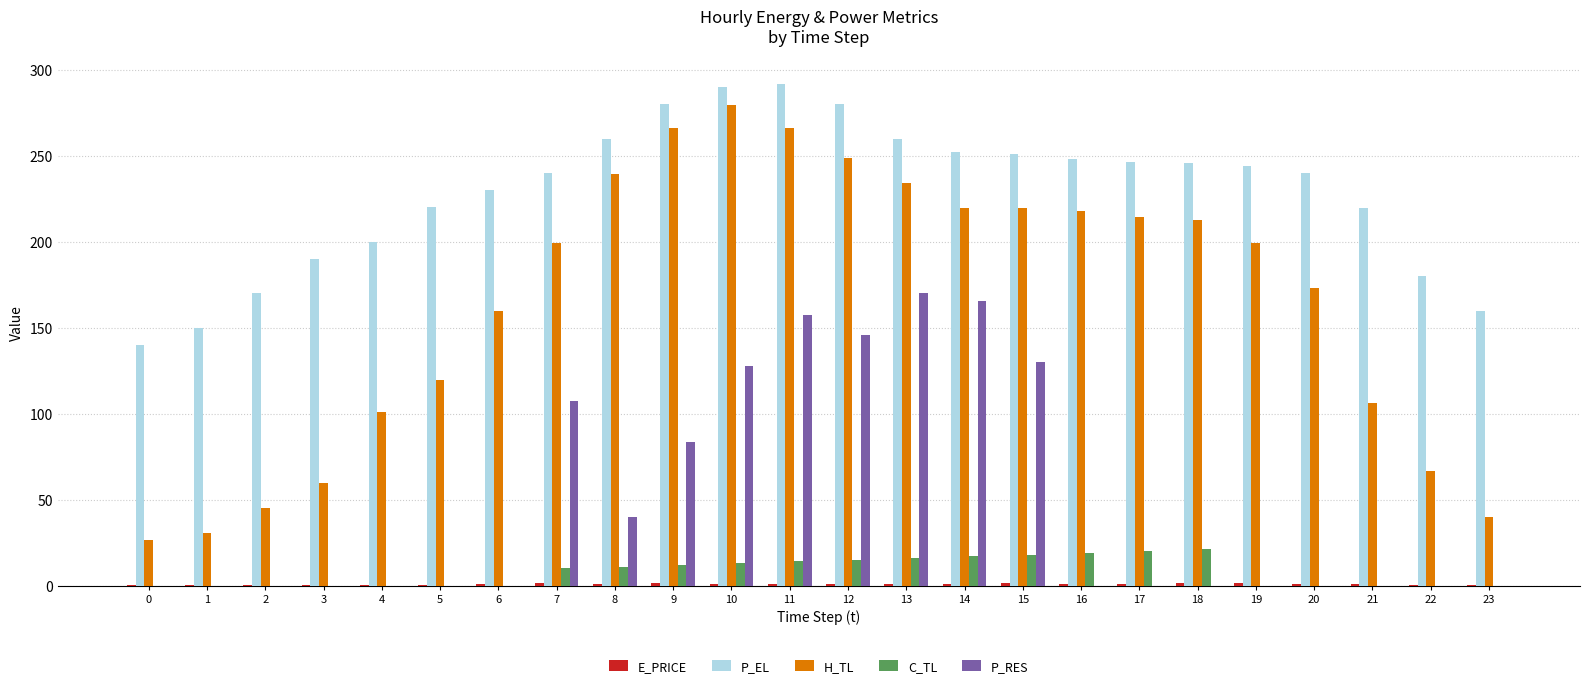

What is the highest value of the H_TL series?

279.3